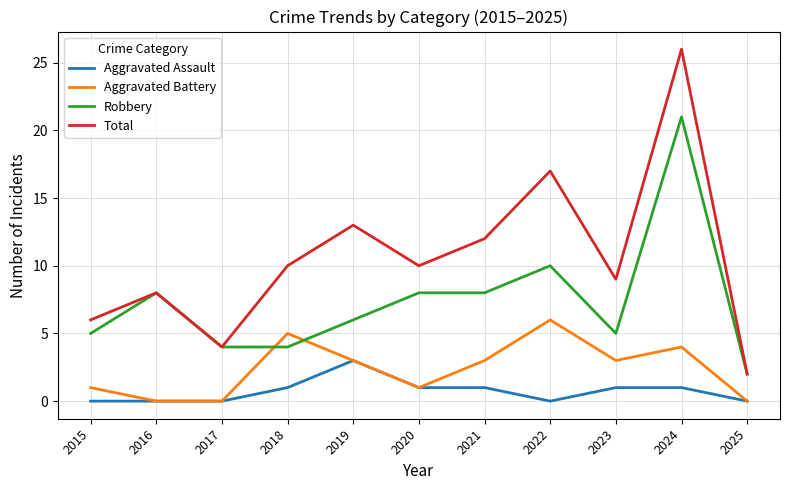

Reading left to right, list all the values displayed in this chart.

Aggravated Assault: 0	0	0	1	3	1	1	0	1	1	0
Aggravated Battery: 1	0	0	5	3	1	3	6	3	4	0
Robbery: 5	8	4	4	6	8	8	10	5	21	2
Total: 6	8	4	10	13	10	12	17	9	26	2